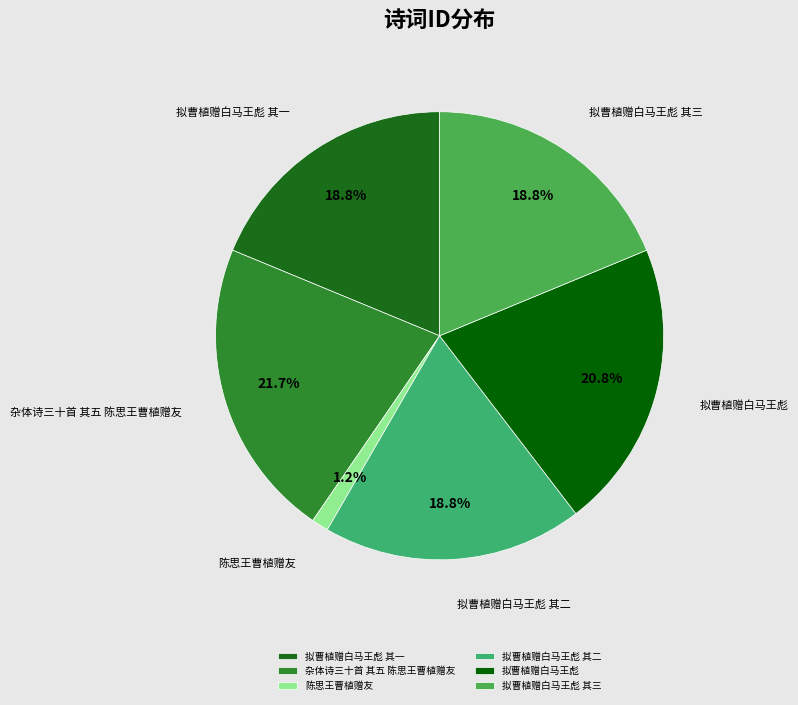

To the nearest percent, what is the average slice percentage?

17%